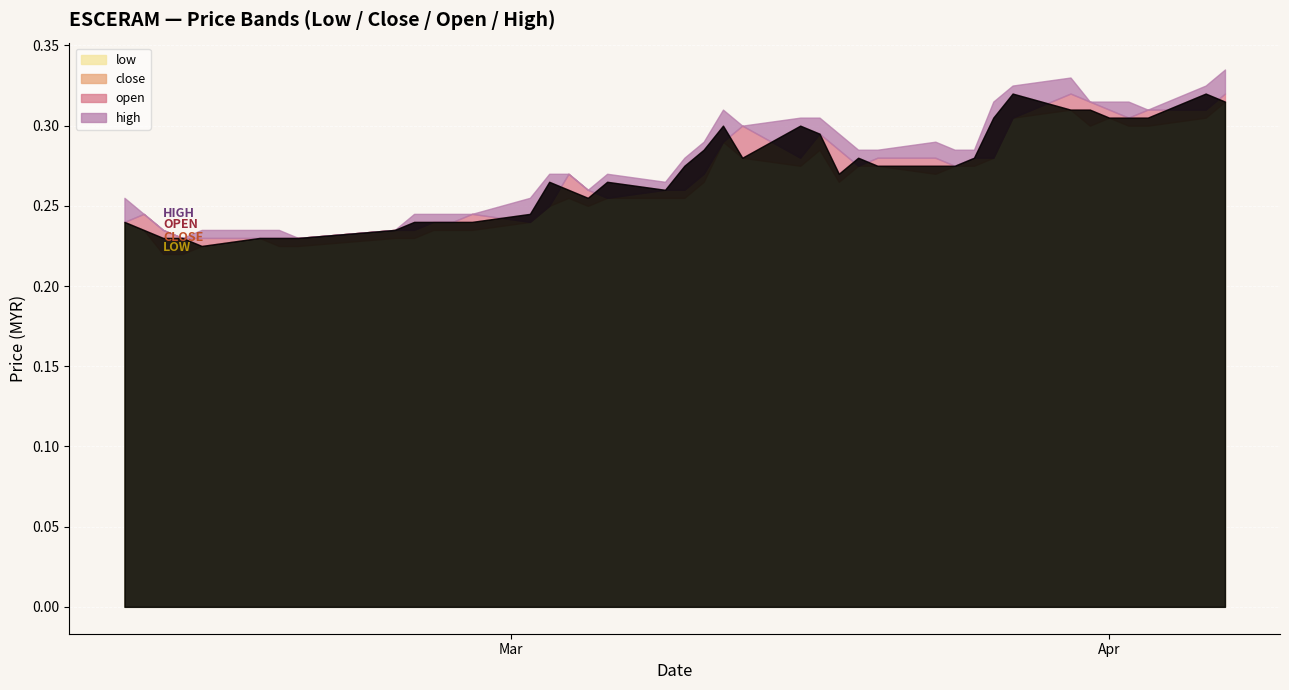

What is the label of the 39th point from the left?

2015-04-06